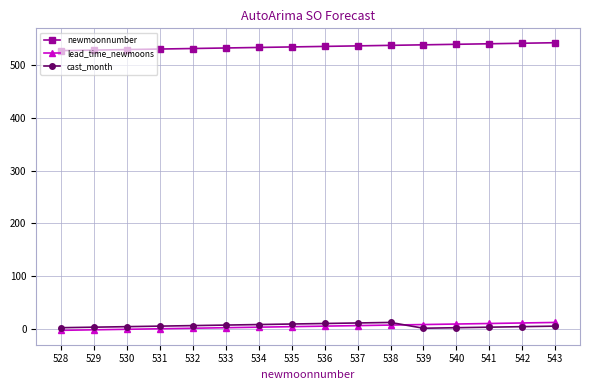

True or false: cast_month and newmoonnumber intersect in this chart.

False